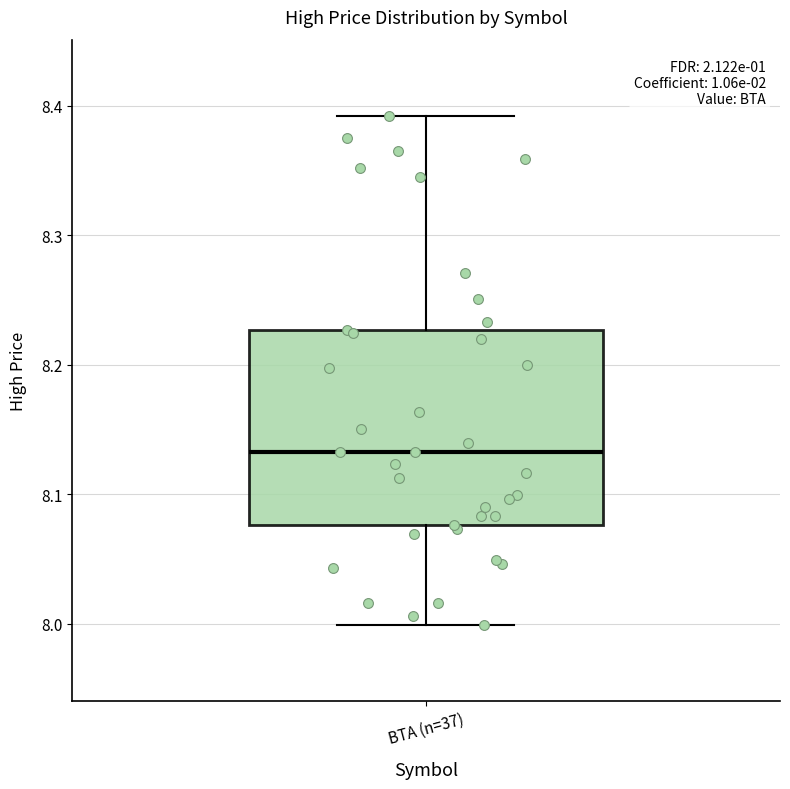

Where does the lower whisker of the box for BTA (n=37) end on the y-axis? The values are not printed on the chart, so give them approximately, as read against the axis.

8.00